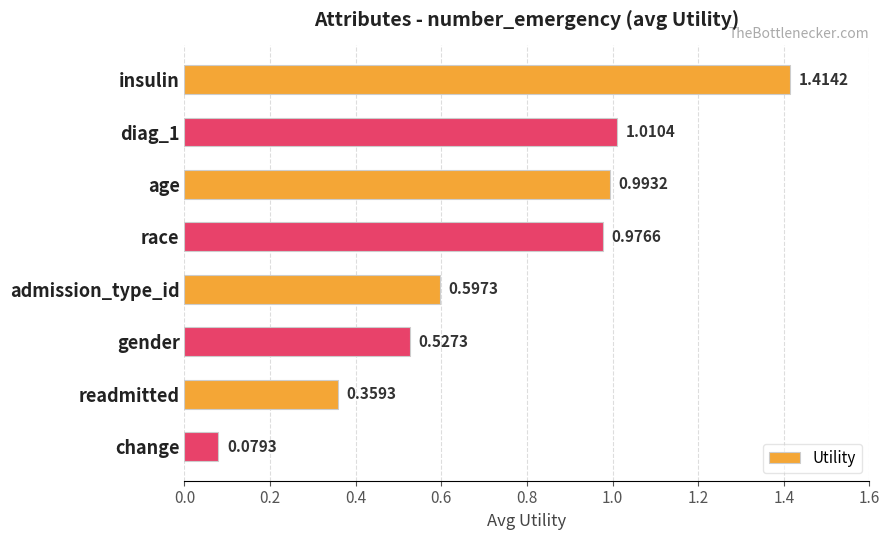

Which category has the lowest value across all series?

change